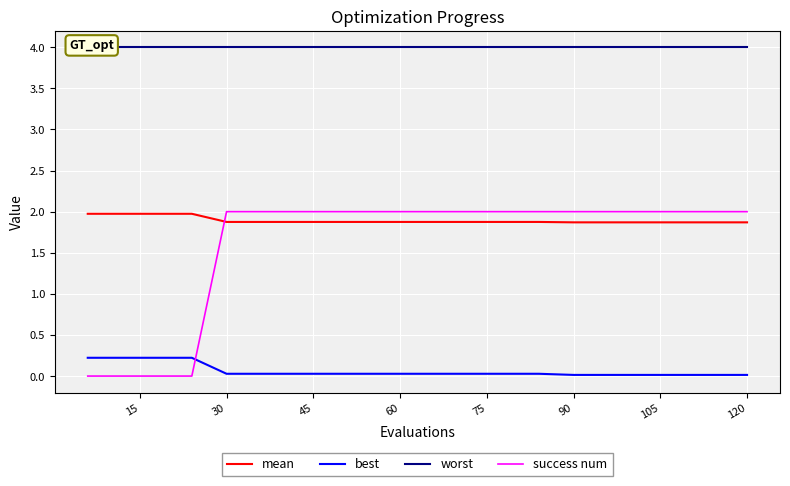

The value of mean at 120 is 0.8. True or false?

False